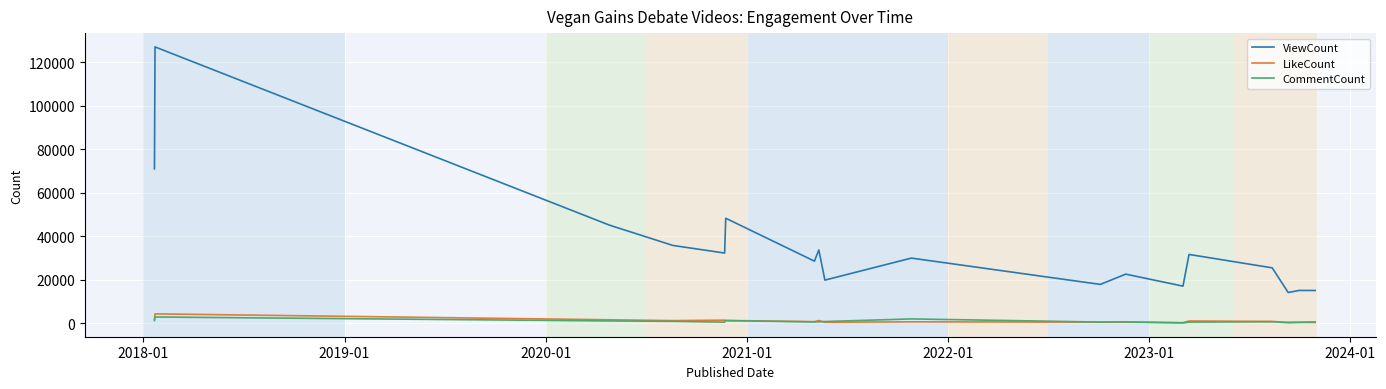

Which series has the largest total across all categories?

ViewCount